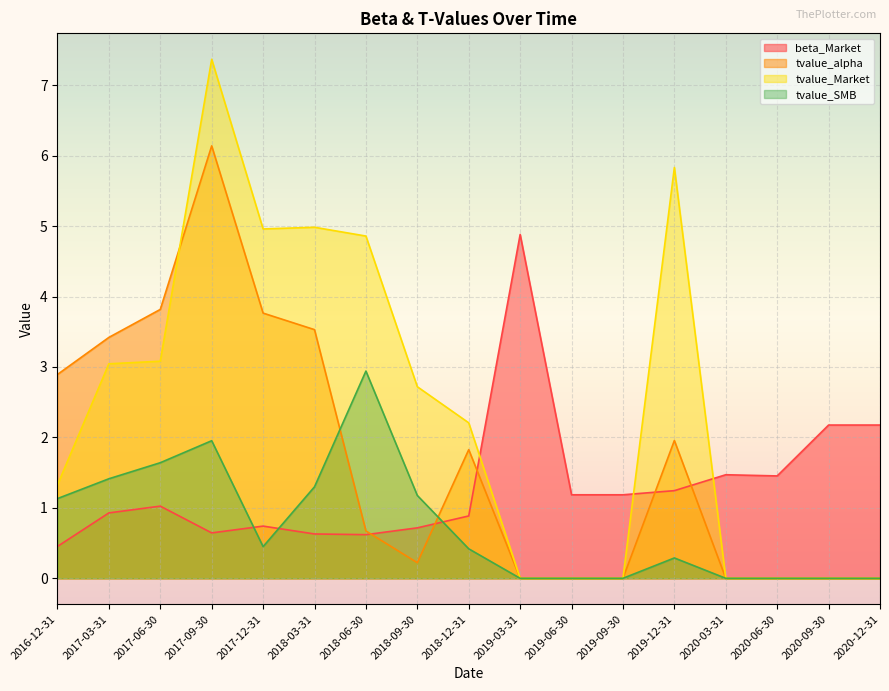

How many intersections are there between beta_Market and tvalue_Market?

3